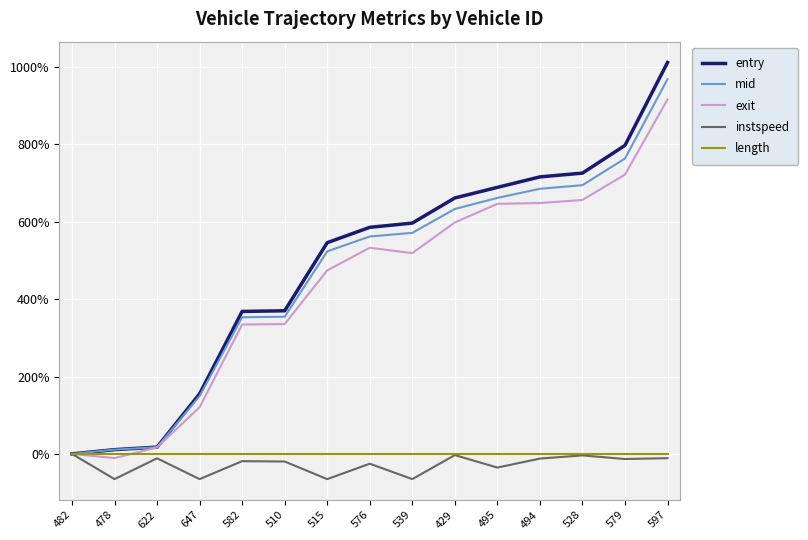

Count the number of data series in this chart.

5